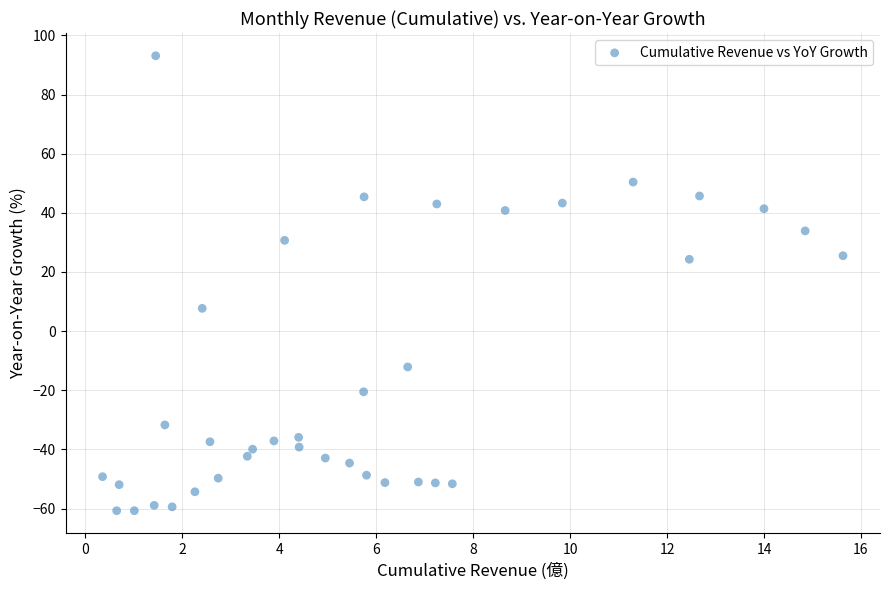

What is the range of X values (max minus min)?

15.3